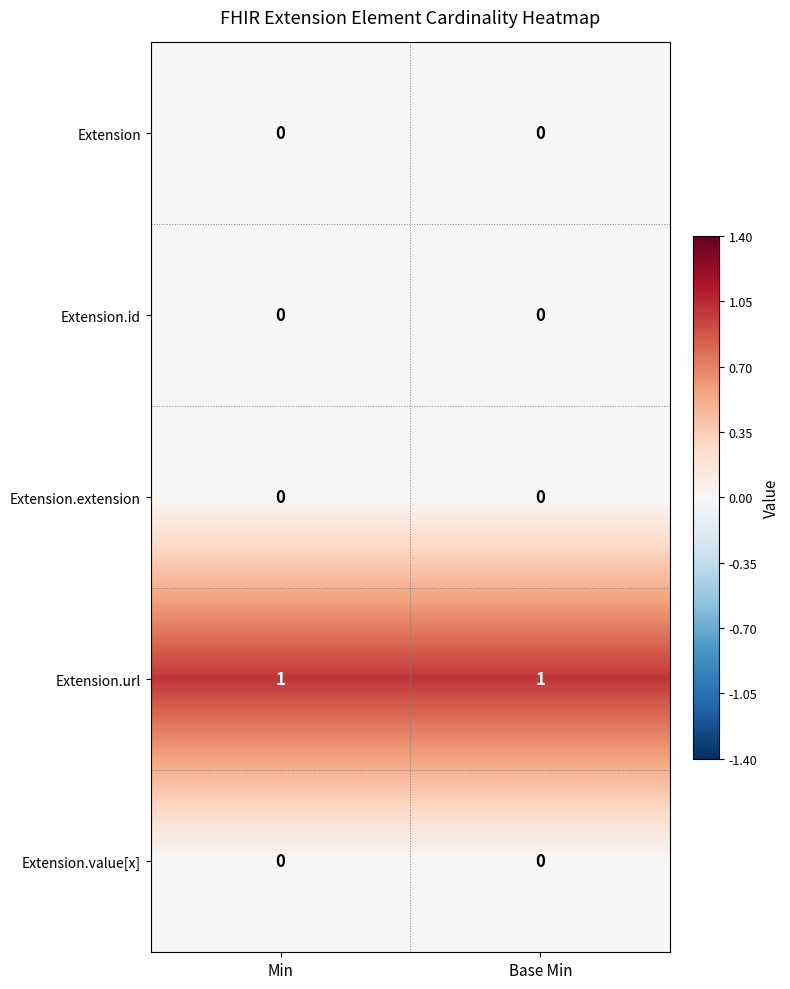

Reading left to right, transcribe all the data shown in this chart.

Extension: 0	0
Extension.id: 0	0
Extension.extension: 0	0
Extension.url: 1	1
Extension.value[x]: 0	0